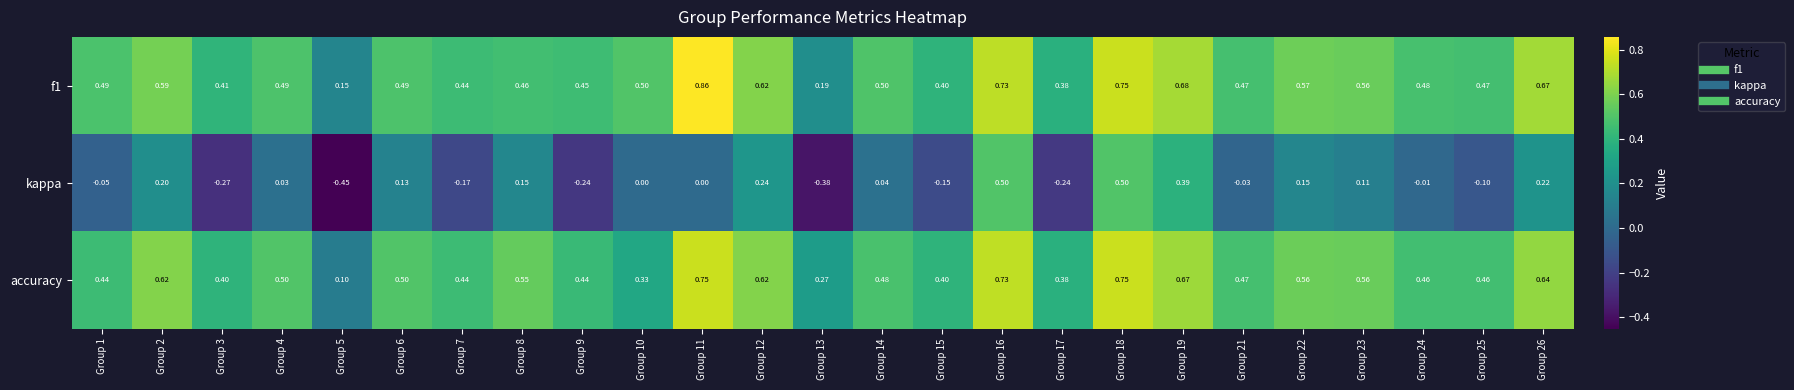

Between Group 2 and Group 3, which series saw the biggest shift?

kappa